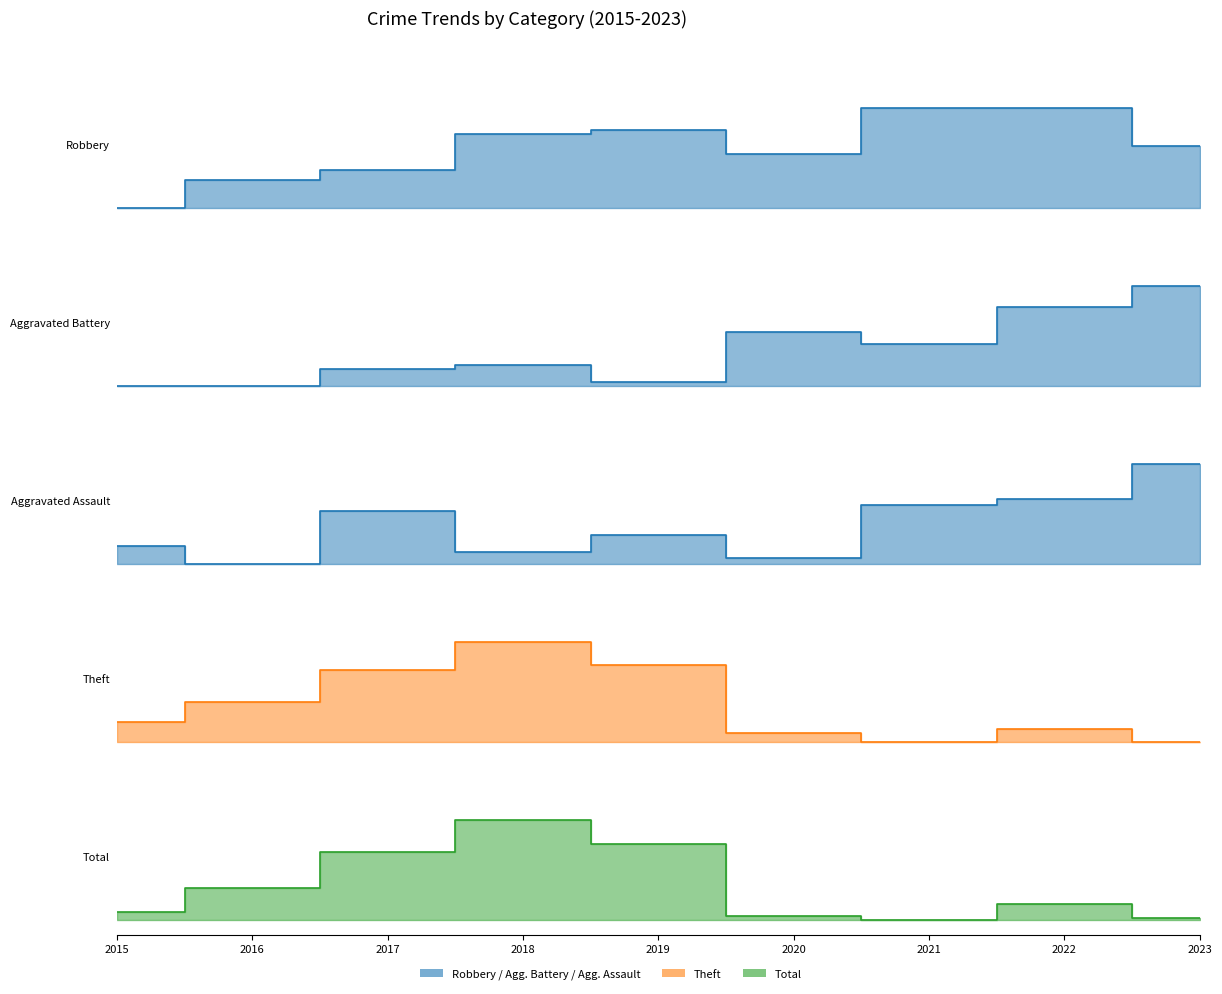

Reading left to right, transcribe all the data shown in this chart.

Robbery: 0.0	0.3	0.4	0.7	0.8	0.5	1.0	1.0	0.6
Aggravated Battery: 0.0	0.0	0.2	0.2	0.0	0.5	0.4	0.8	1.0
Aggravated Assault: 0.2	0.0	0.5	0.1	0.3	0.1	0.6	0.6	1.0
Theft: 0.2	0.4	0.7	1.0	0.8	0.1	0.0	0.1	0.0
Total: 0.1	0.3	0.7	1.0	0.8	0.0	0.0	0.2	0.0